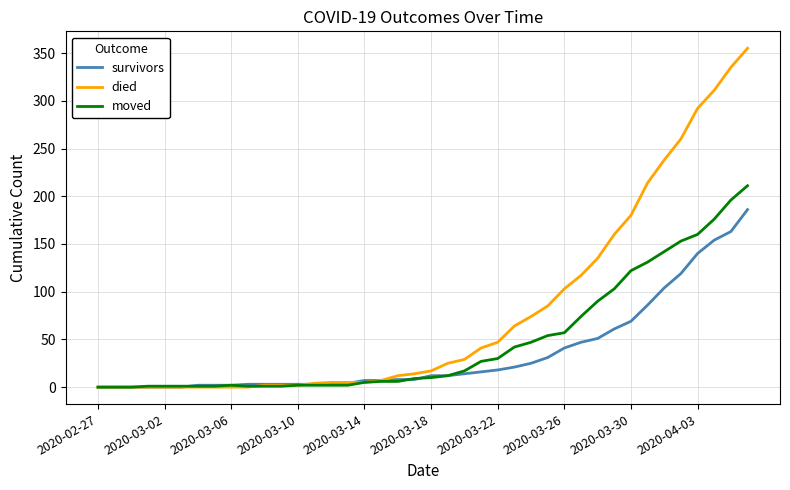

List the series in order of their overall mean, lowest first.

survivors, moved, died